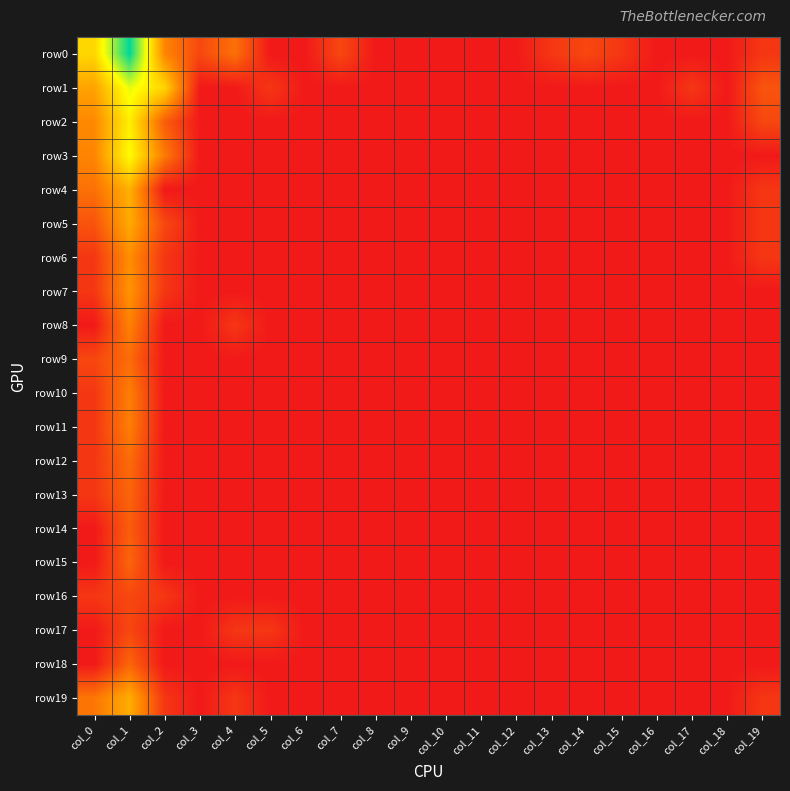

Which series has the largest total across all categories?

row0